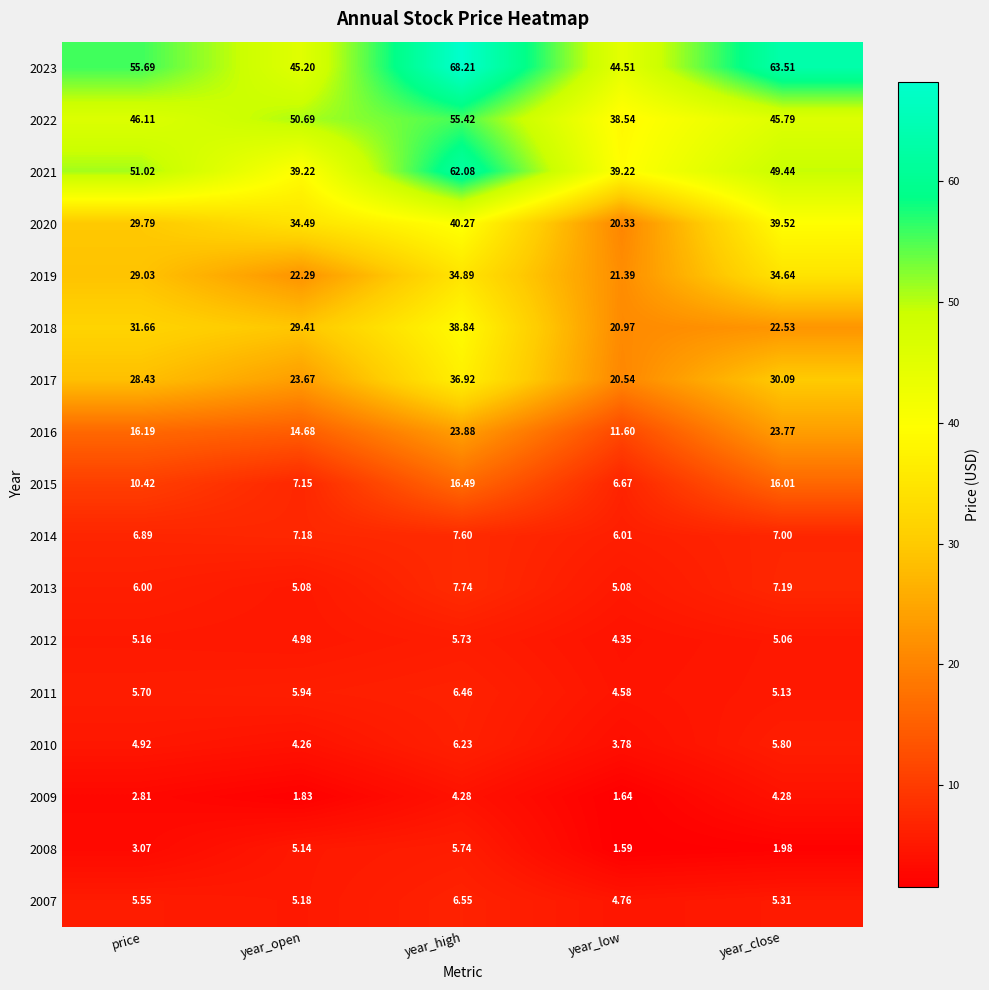

At which category is the sum across all series the highest?

year_high